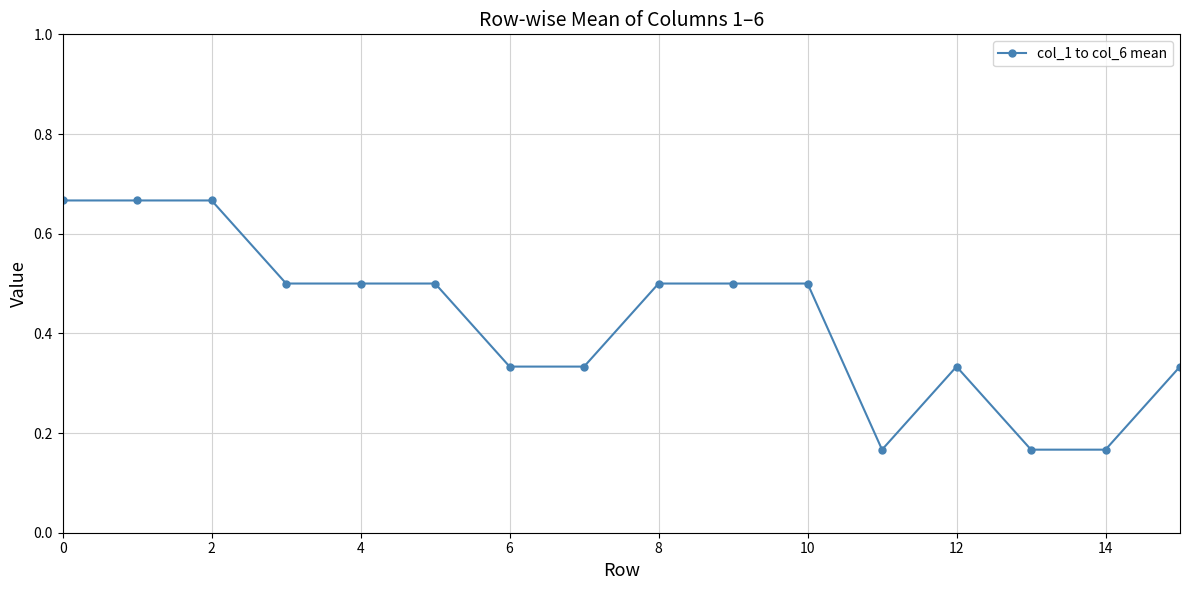

Count the values in the range 0 to 1.

16